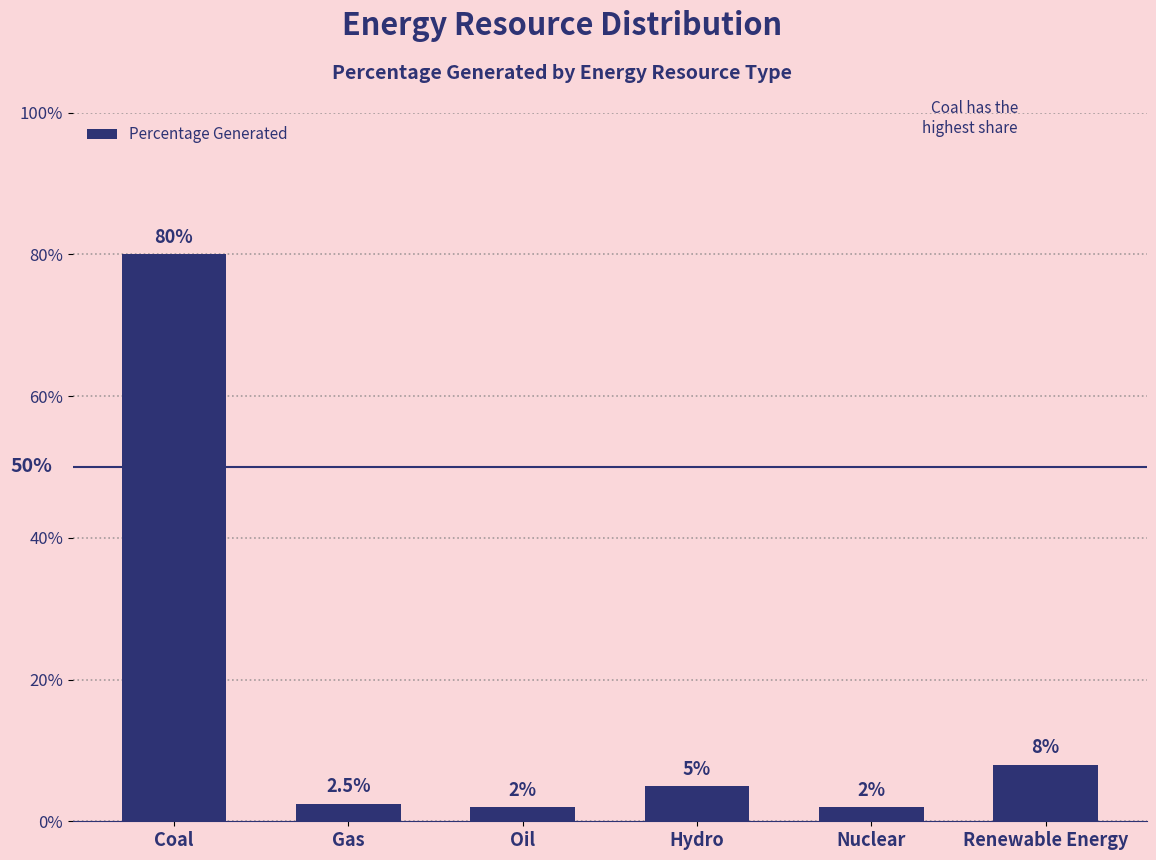

Reading right to left, what are all the values shown in this chart?

0.1	0.0	0.1	0.0	0.0	0.8